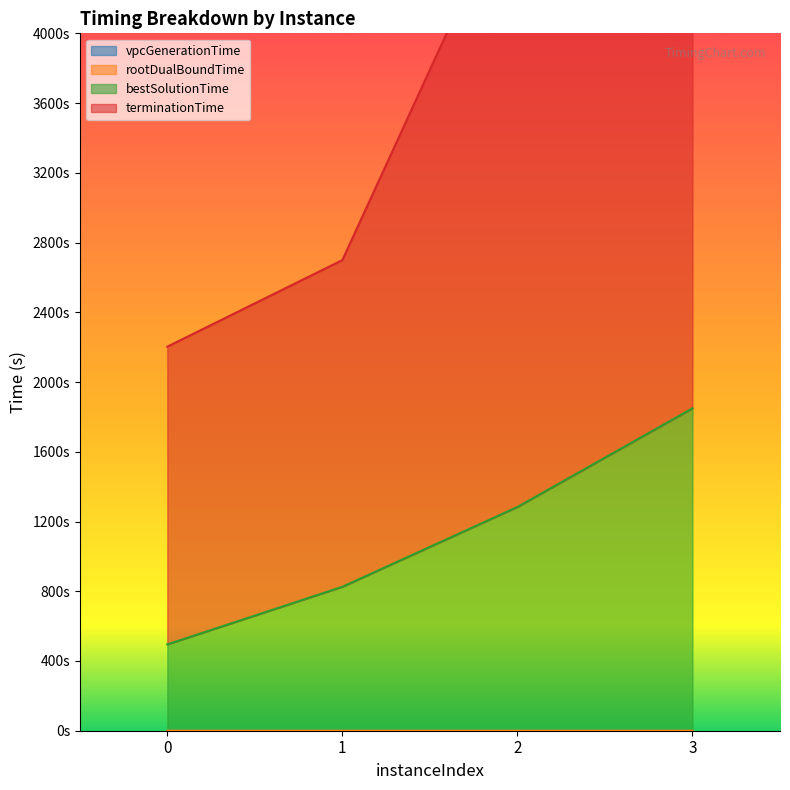

Is the value of vpcGenerationTime at 3 greater than the value of bestSolutionTime at 3?

No